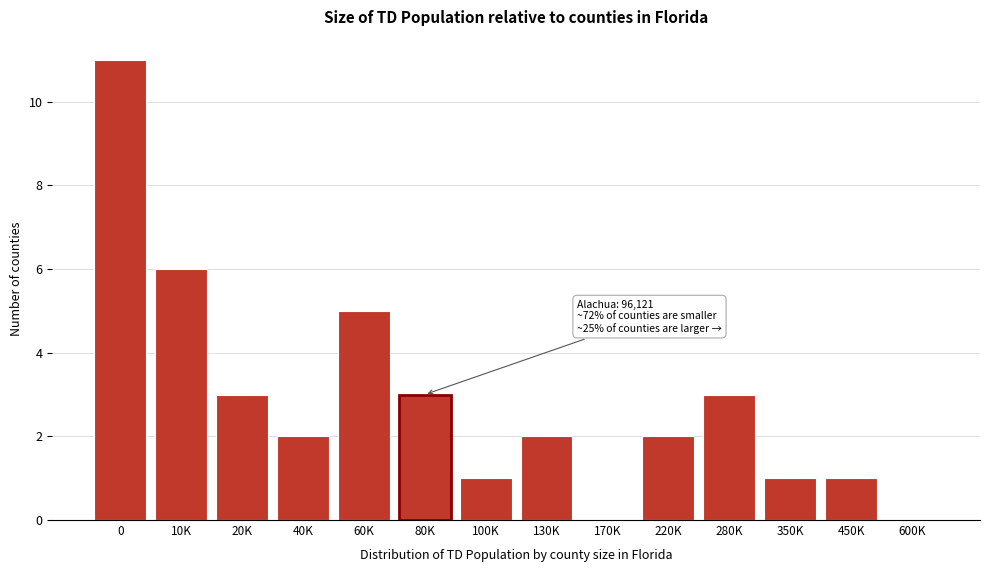

Reading right to left, extract all data points from this chart.

600K=0	450K=1	350K=1	280K=3	220K=2	170K=0	130K=2	100K=1	80K=3	60K=5	40K=2	20K=3	10K=6	0=11